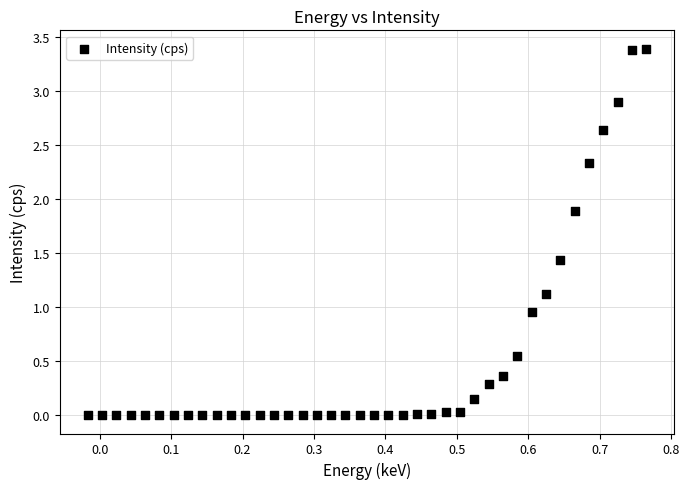

What is the range of Y values (max minus min)?

3.4